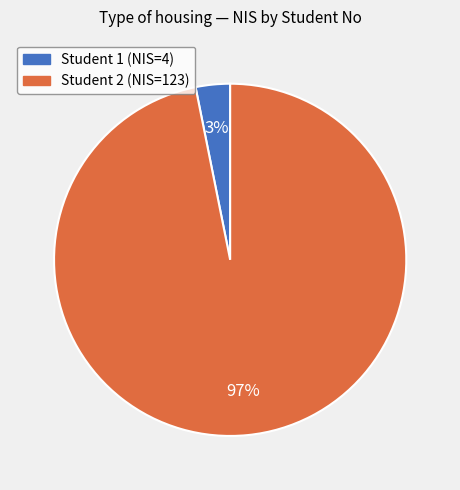

To the nearest percent, what portion does Student 1 (NIS=4) represent?

3%